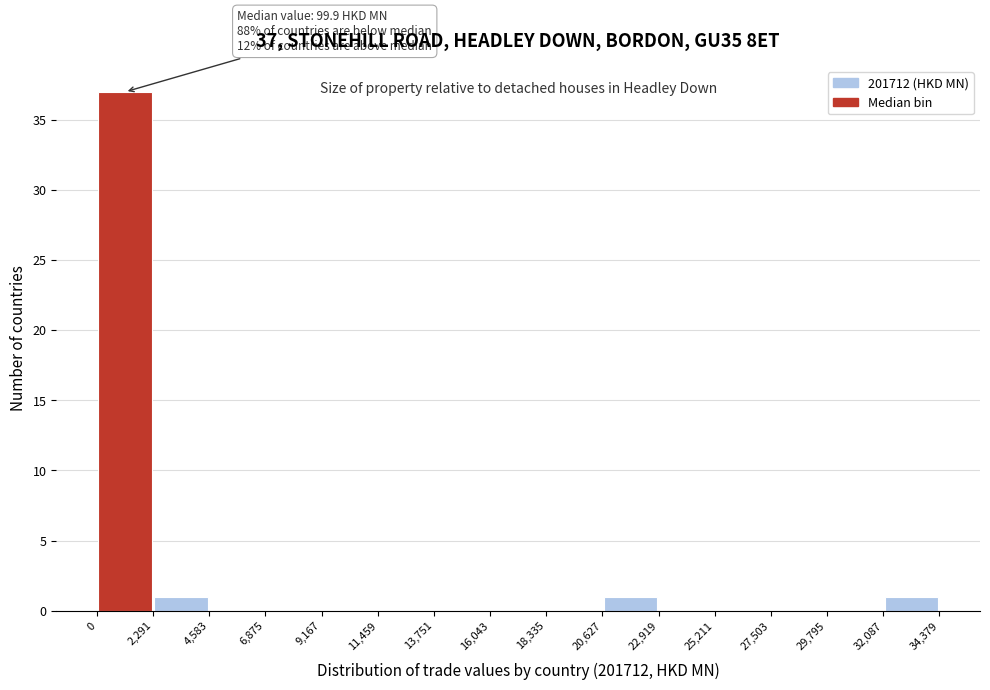

Over which range of the x-axis is the bar tallest?

0 to 2,291